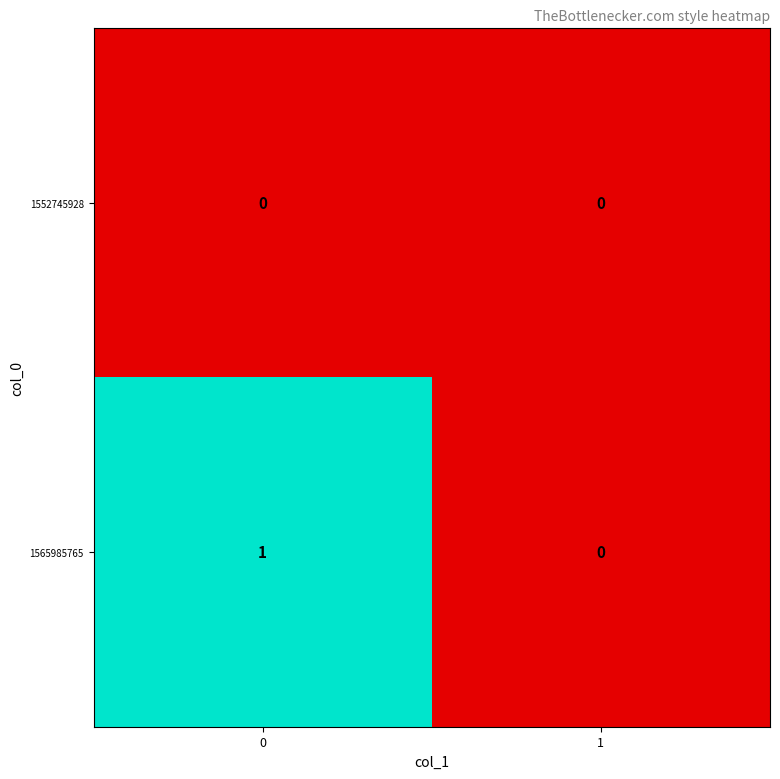

What is the maximum value shown in the chart?

1